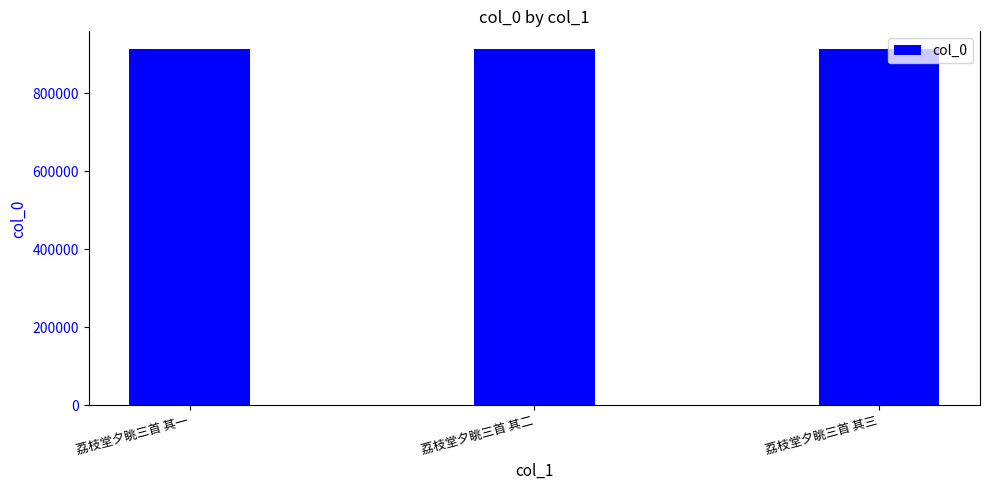

Count the values in the range 913142 to 913144.

3